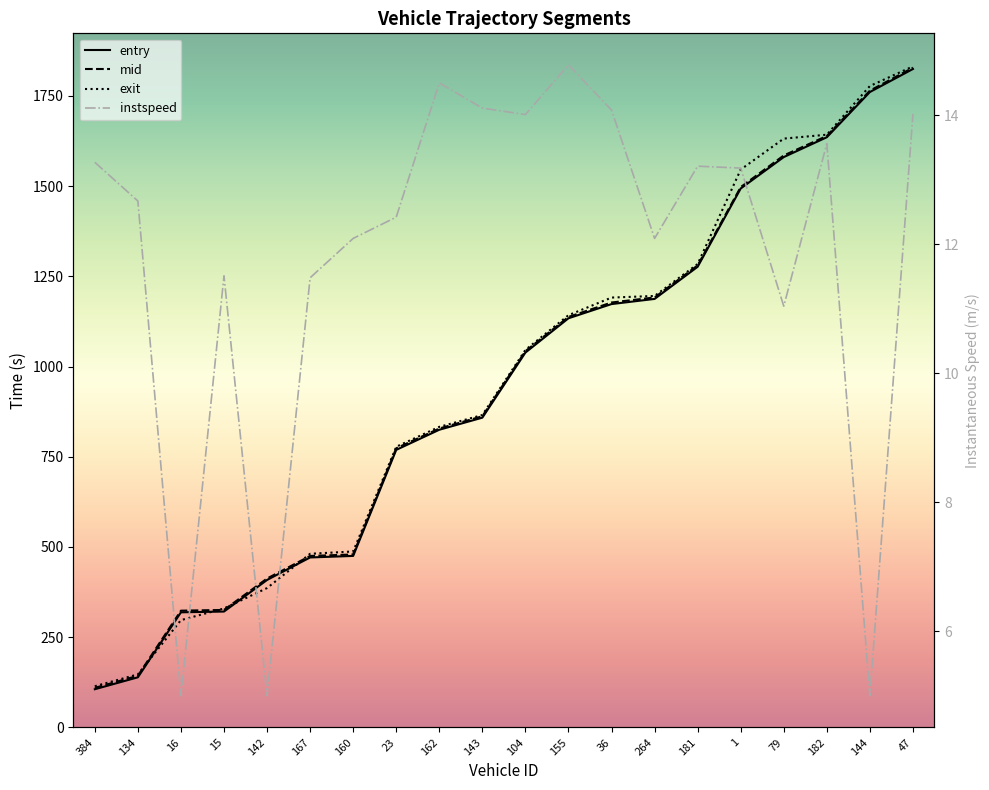

What are all the series names shown in the legend?

entry, mid, exit, instspeed